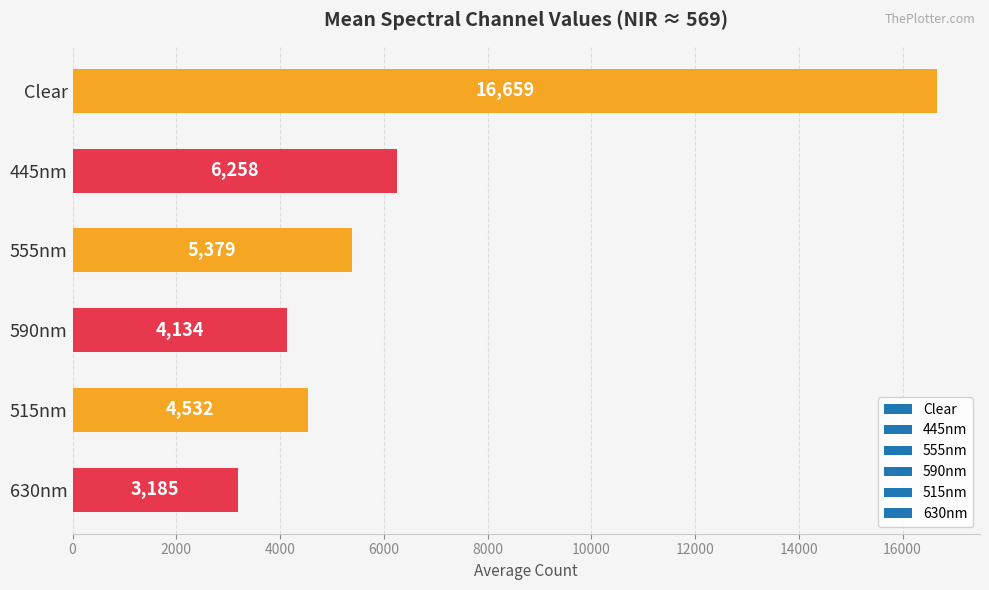

List the labels in order of value, smallest first.

630nm, 590nm, 515nm, 555nm, 445nm, Clear